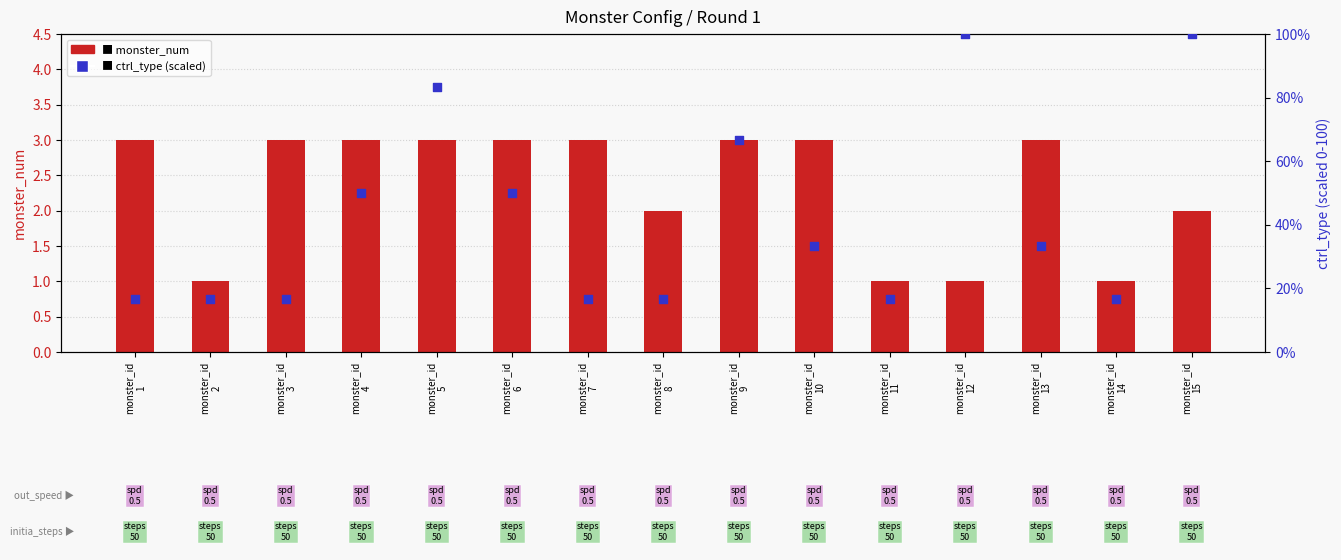

Which series has the largest total across all categories?

ctrl_type (scaled)